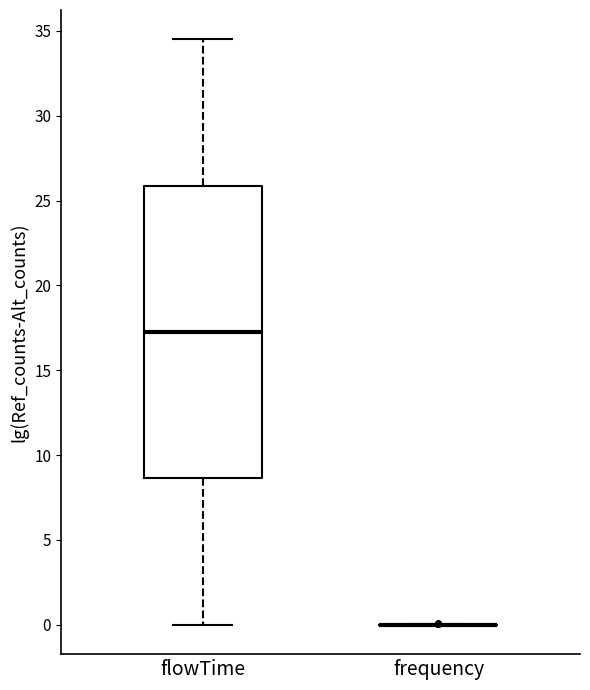

Reading left to right, transcribe this box plot: for each box, give where its median line is, the range the box spans, and where its two whiskers end, as read against the y-axis. The values are not printed on the chart, so give them approximately, as read against the axis.

flowTime: median 17.5, box 8.5 to 26.0, whiskers 0.0 to 34.5
frequency: box collapsed to a line at 0.0, whiskers 0.0 to 0.0